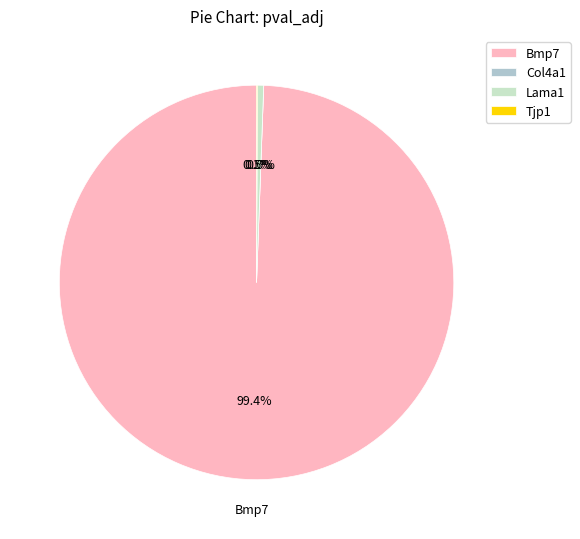

Rank the categories by value from lowest to highest.

Col4a1, Tjp1, Lama1, Bmp7